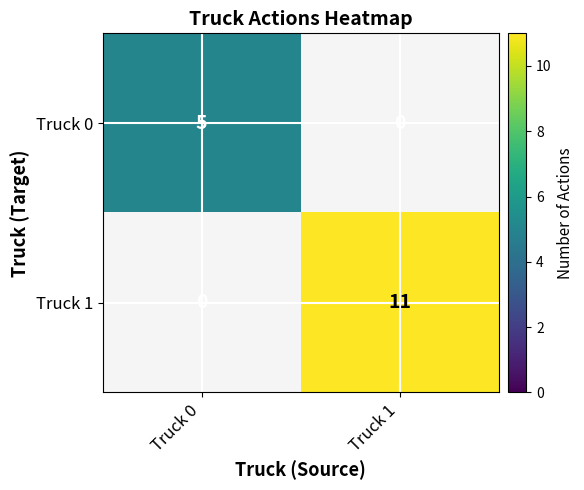

At how many categories does at least one series exceed 6?

1